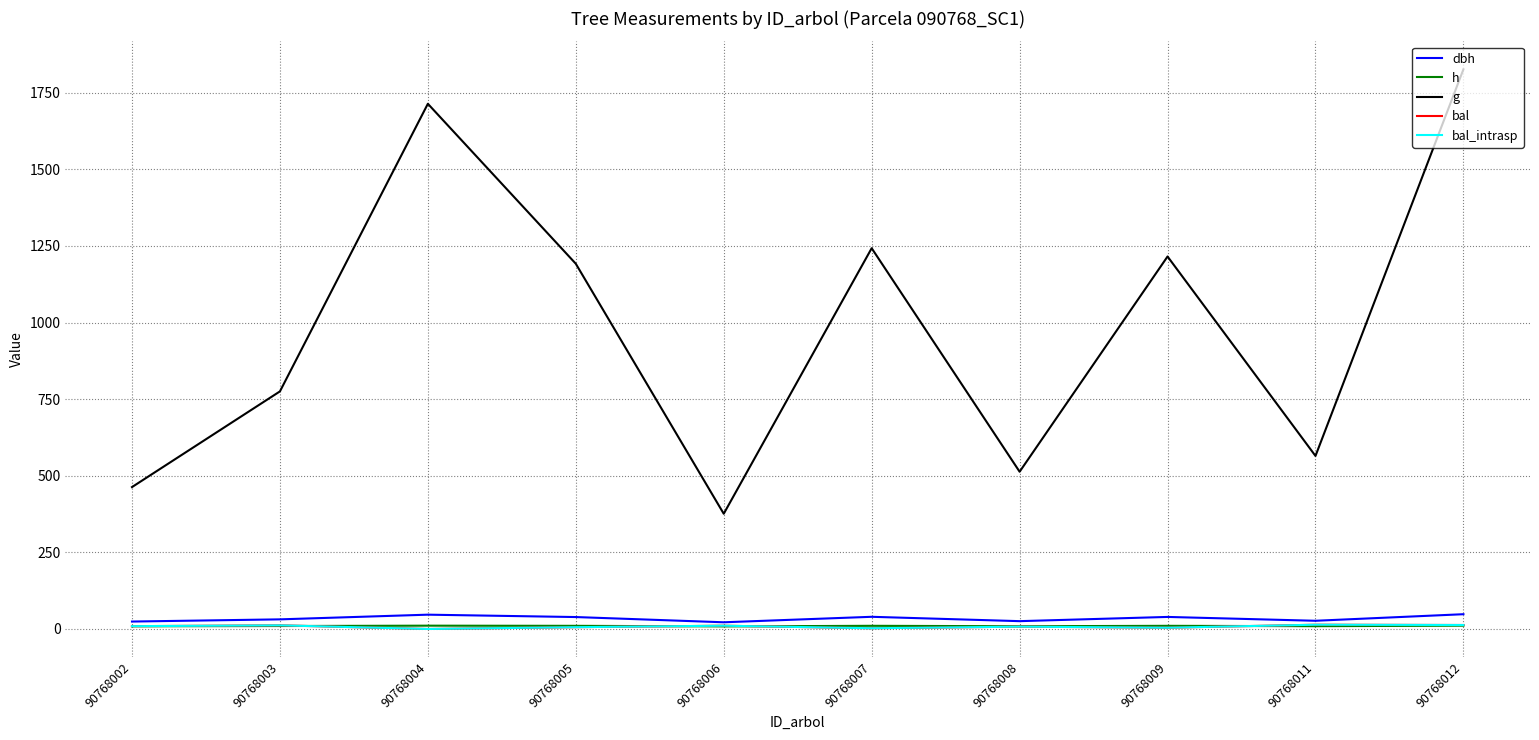

Where does the bal_intrasp series first go above 9?

90768002